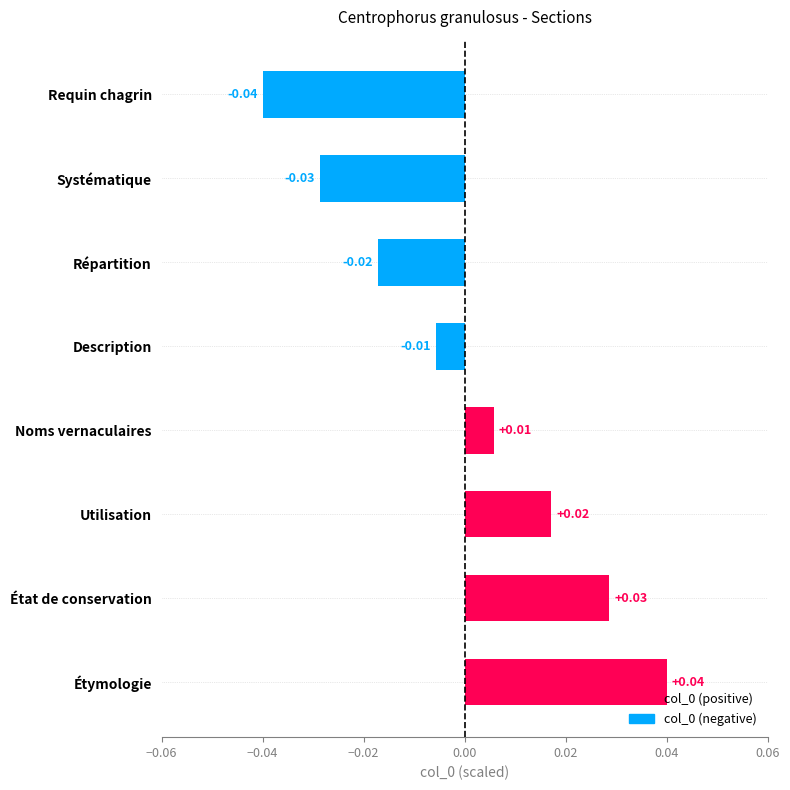

At which label is the value closest to 0?

Description